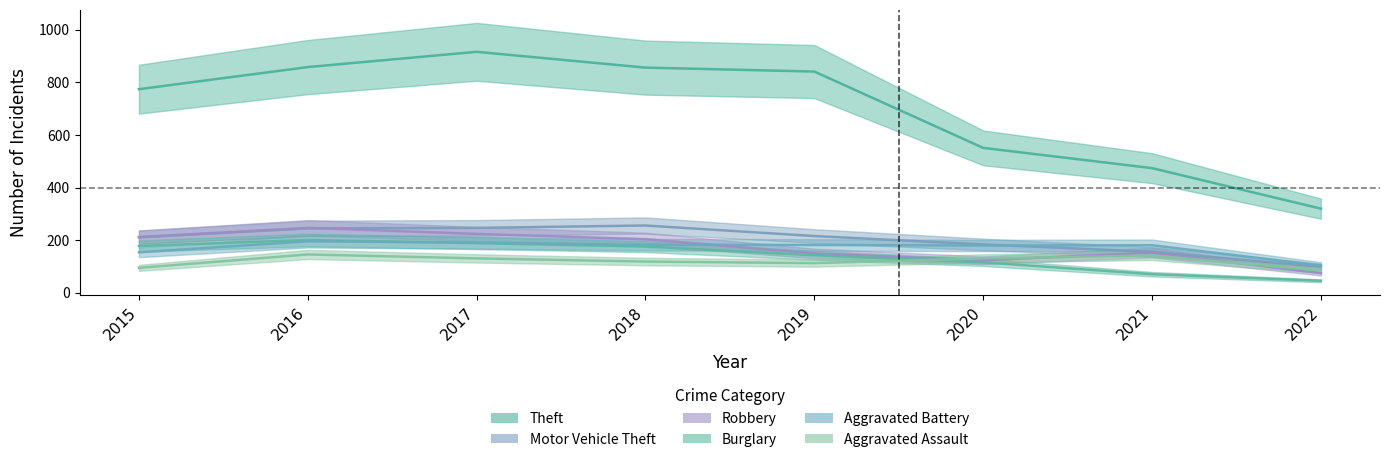

Which has a higher value, 2021 or 2022?

2021